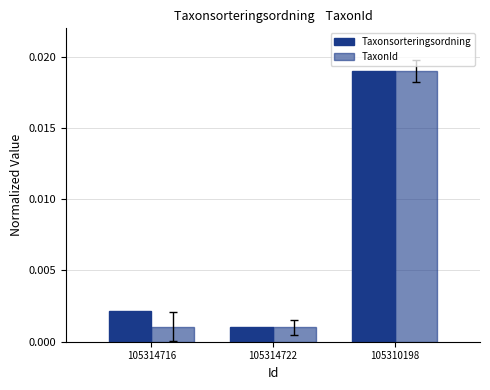

True or false: TaxonId has a value of 0.0 at 105310198.

True